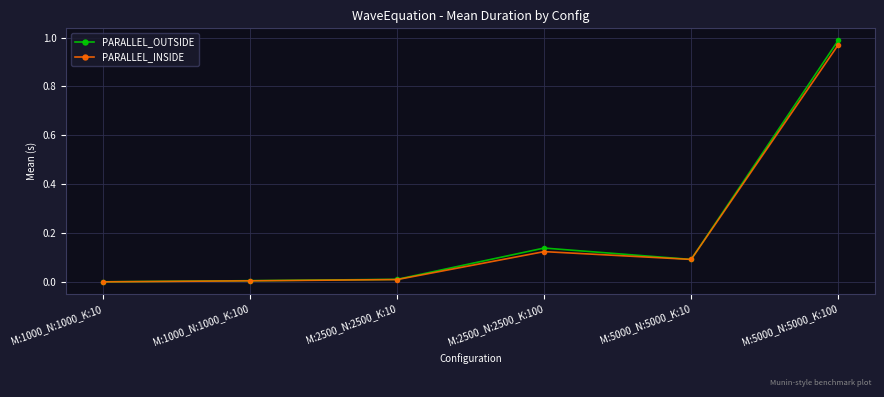

Which series has the largest range (max minus min)?

PARALLEL_OUTSIDE